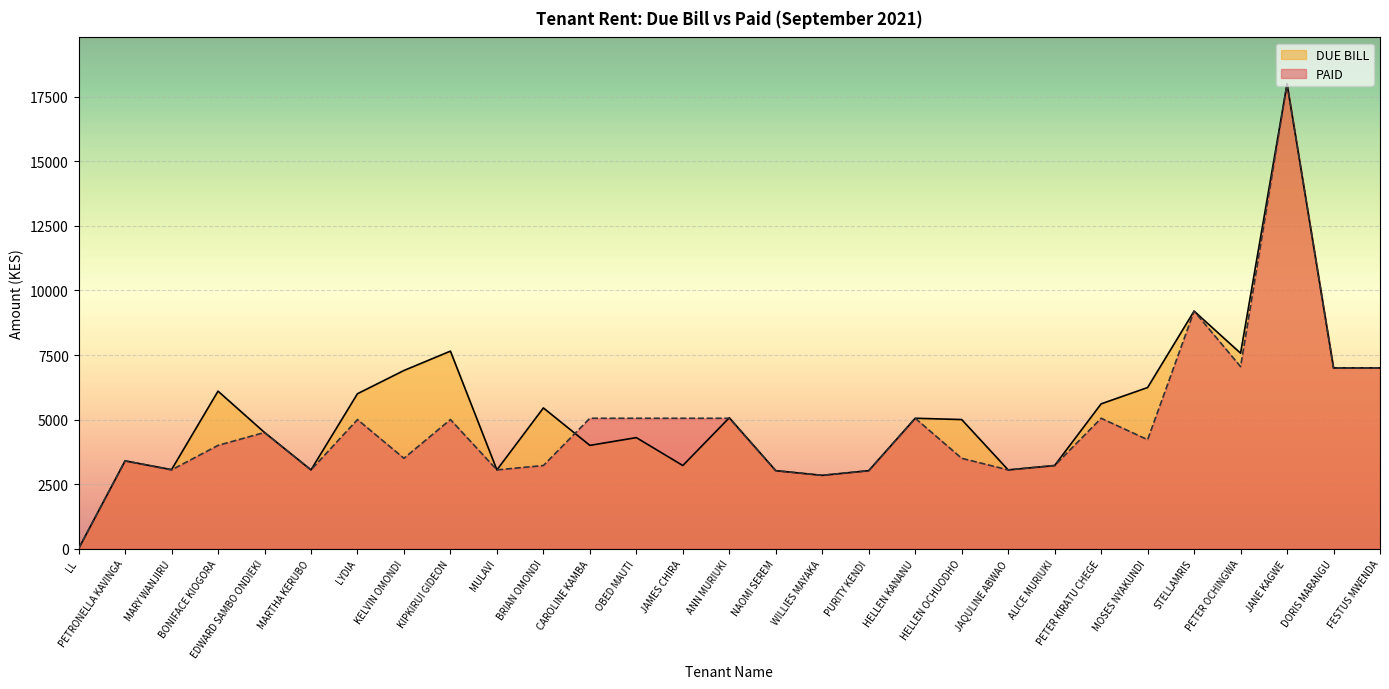

At which category is the sum across all series the highest?

JANE KAGWE